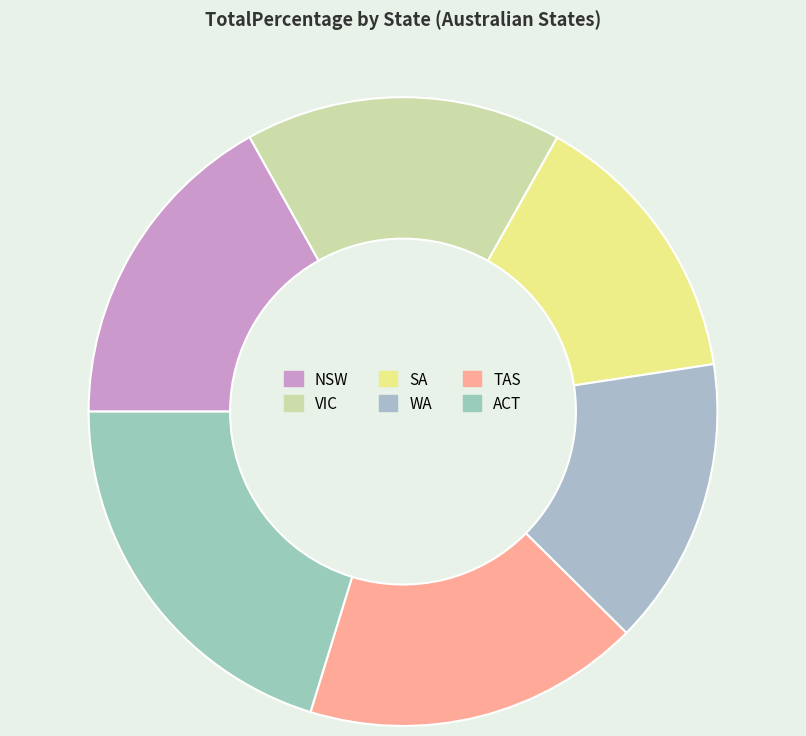

Count the number of slices in the pie.

6